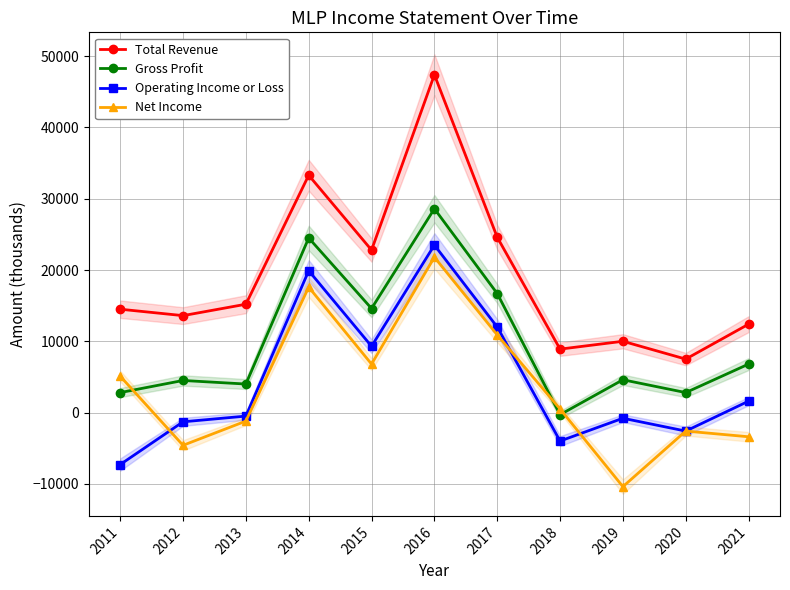

What is the difference between the highest and lowest values at 2018?

12900